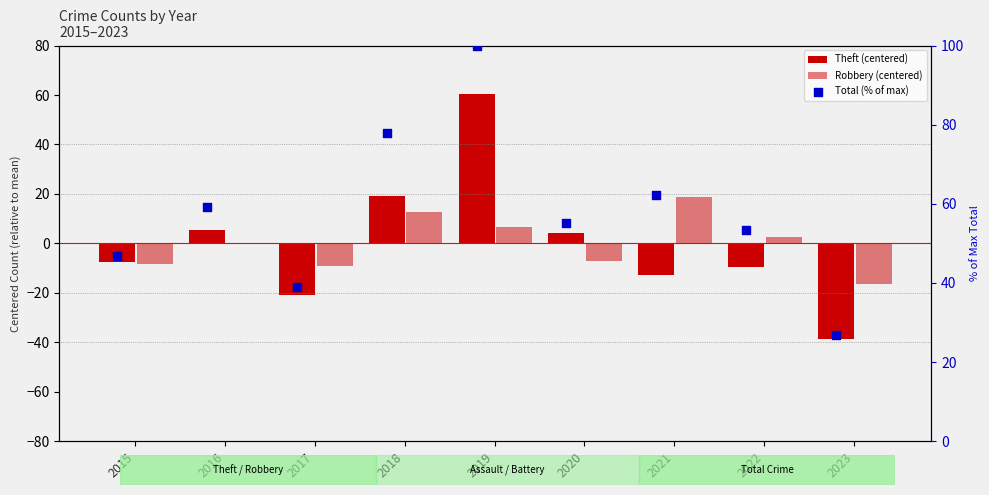

Which series reaches the maximum Y coordinate?

Total (% of max)